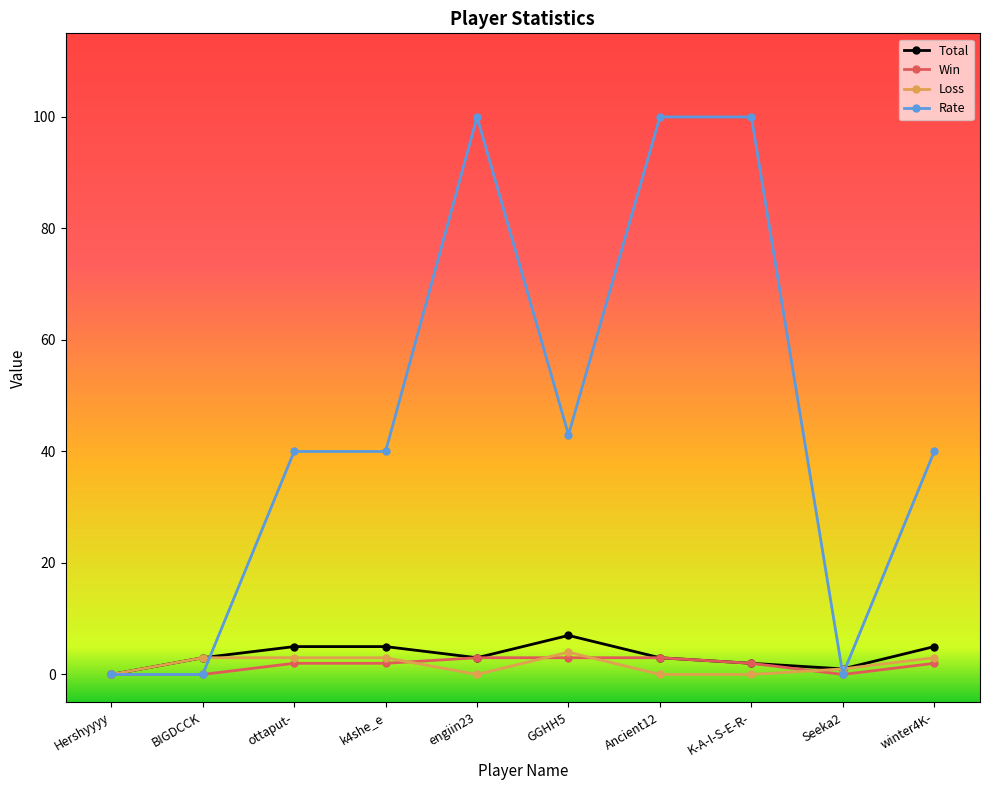

What position from the left is Ancient12?

7